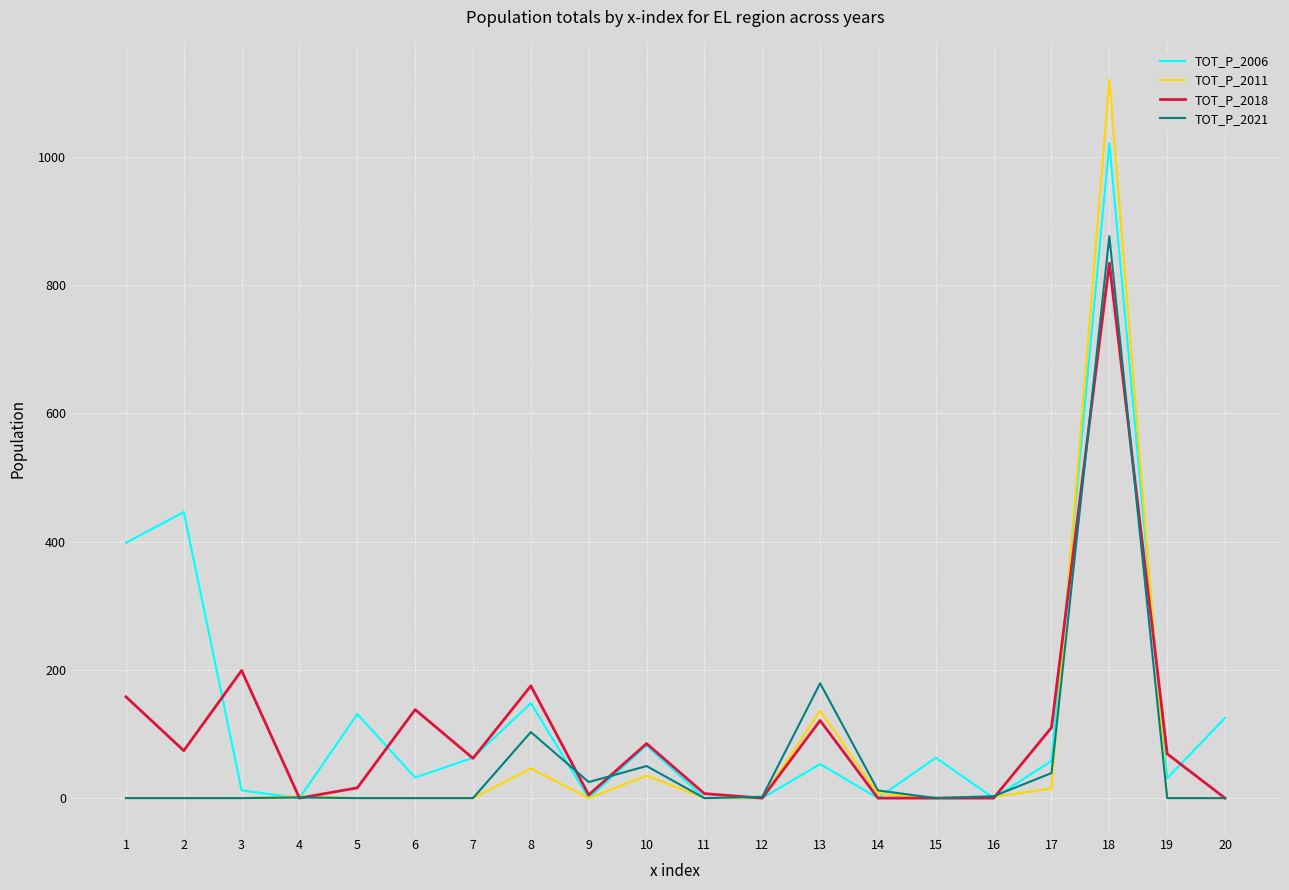

Does the chart have visible grid lines?

Yes